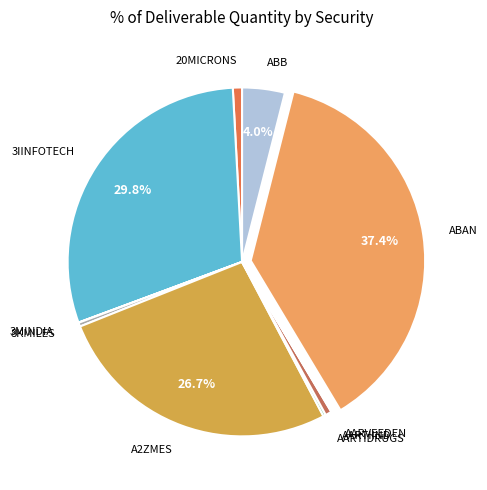

Which slice is the largest?

ABAN